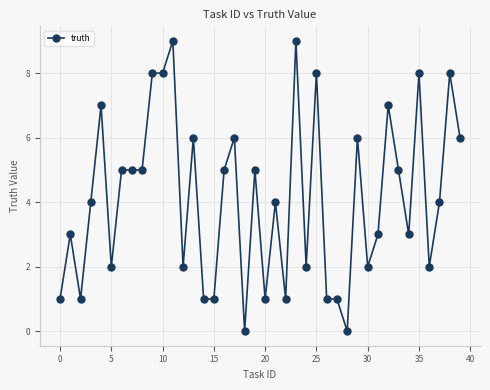

What is the average value?

4